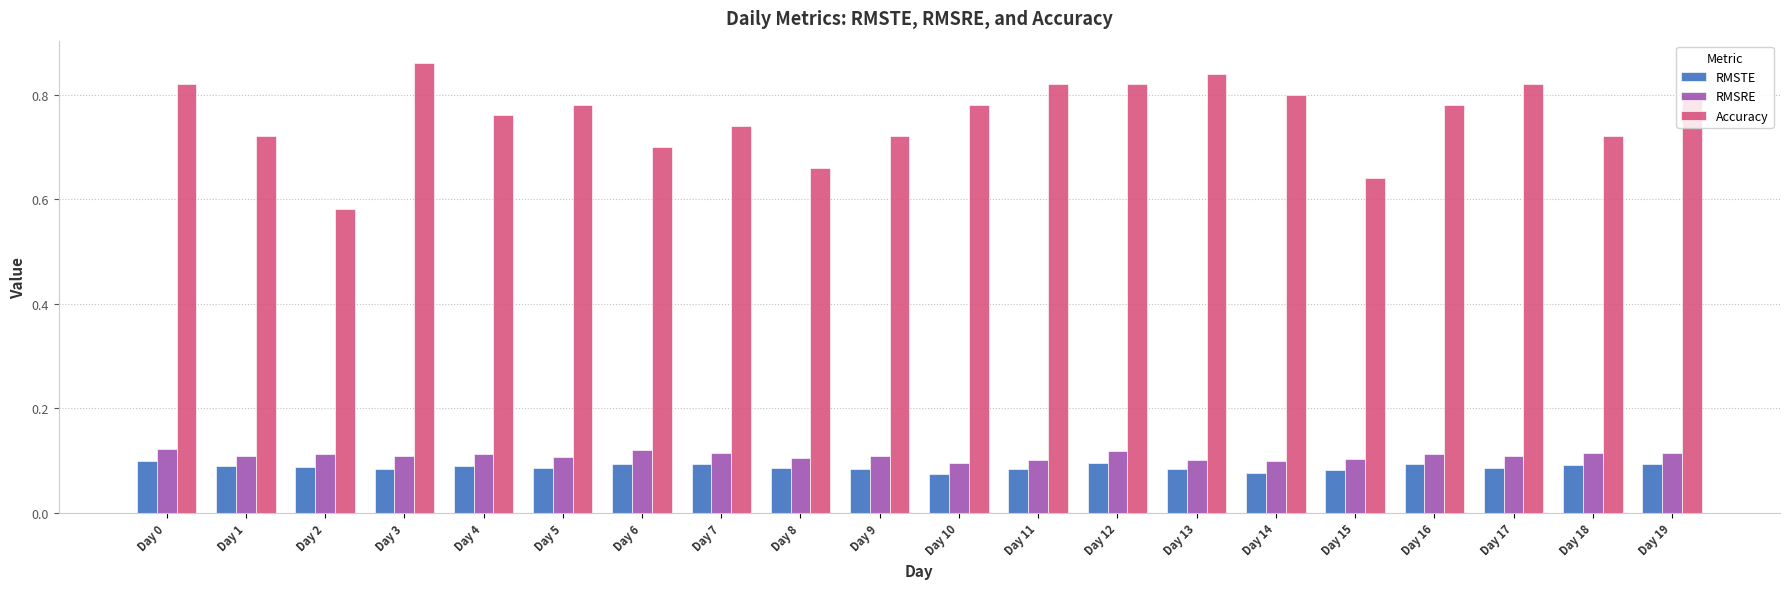

Is it true that Accuracy equals 0.8 at Day 14?

True